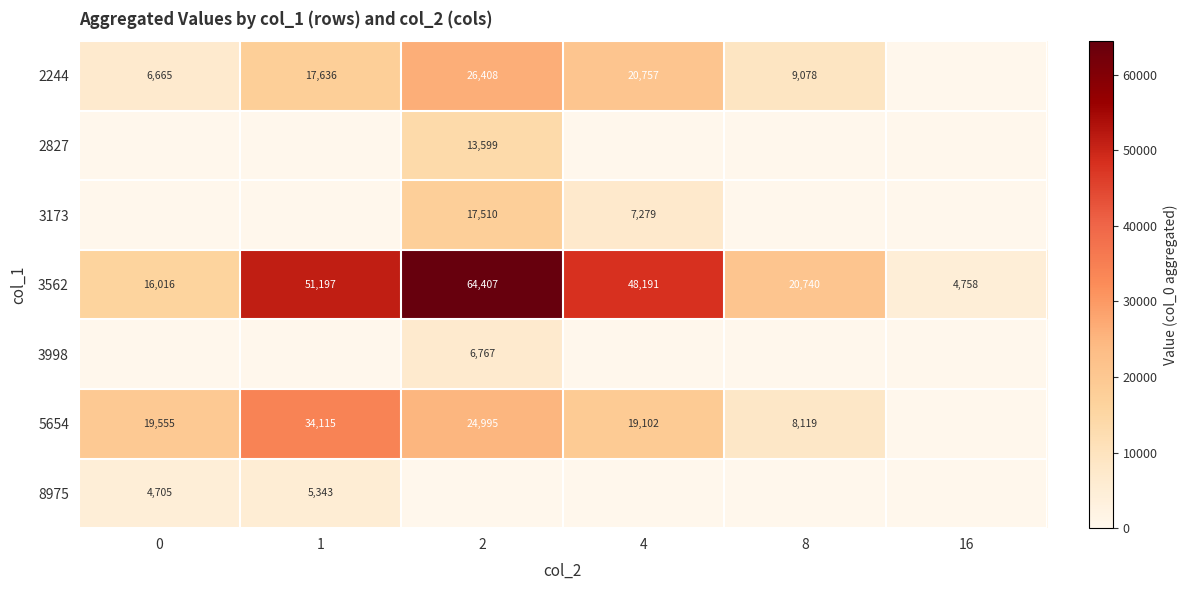

What is the sum of the 2244 values at 4 and 1?

38393